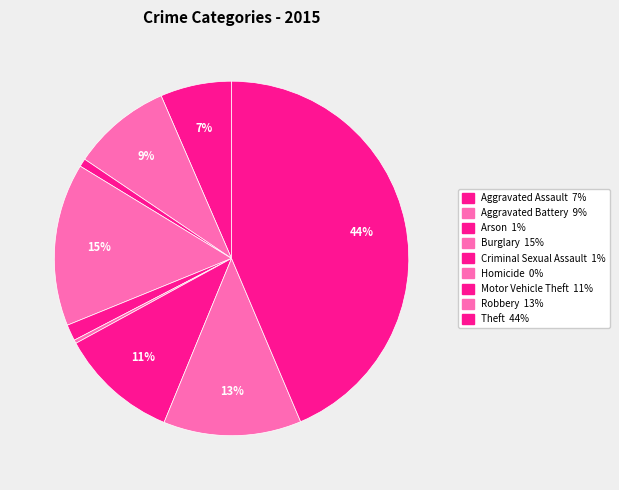

To the nearest percent, what is the difference between the Aggravated Assault and Burglary slice percentages?

8%